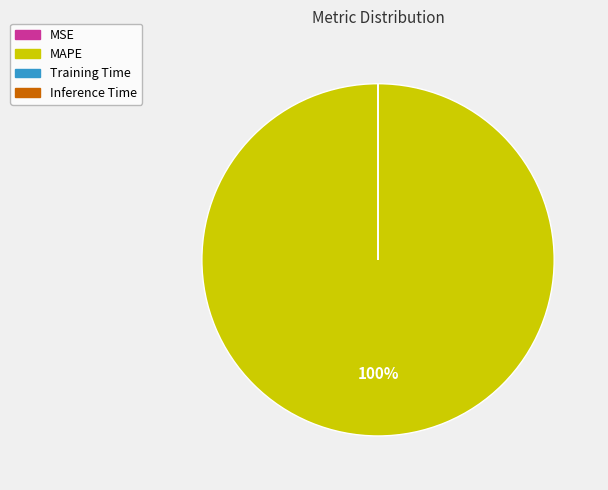

To the nearest percent, what portion does MAPE represent?

100%